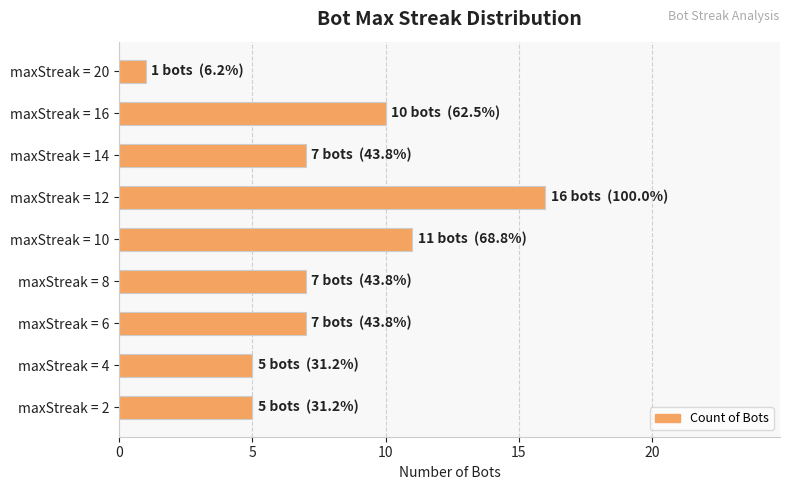

Count the number of data series in this chart.

1